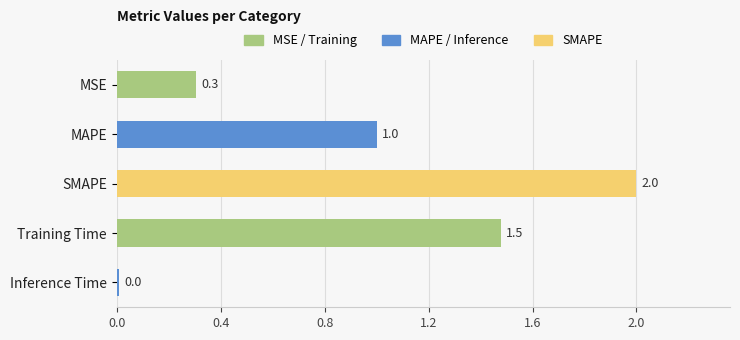

At which category does the chart reach its peak across all series?

SMAPE